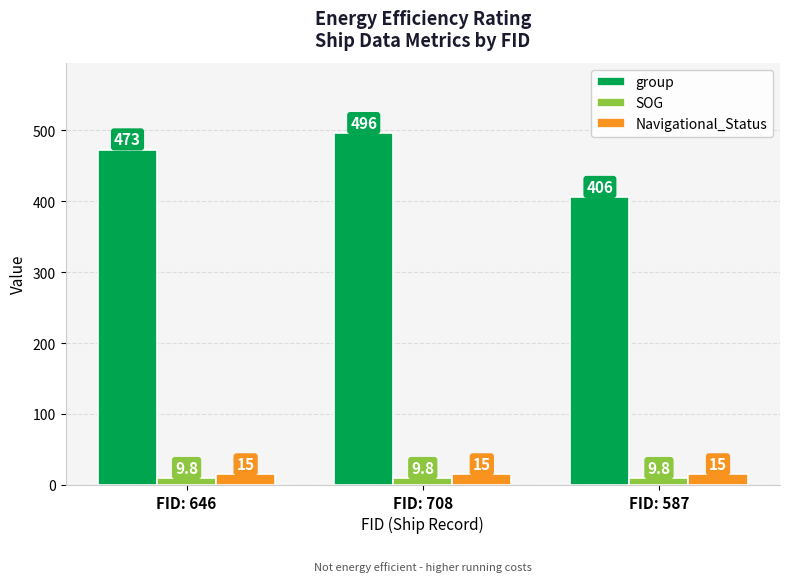

The Navigational_Status series shows 15.0 at FID: 587. True or false?

True